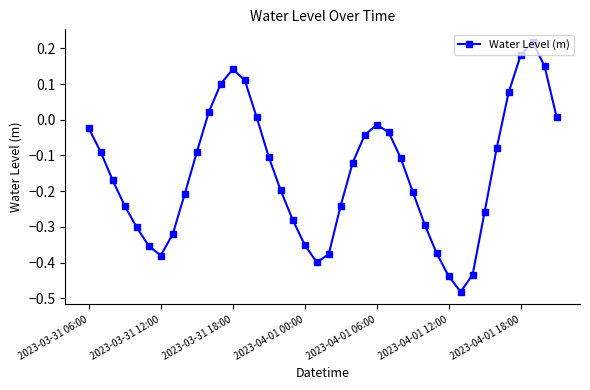

True or false: there are more than 0 points higher than both neighbors.

True